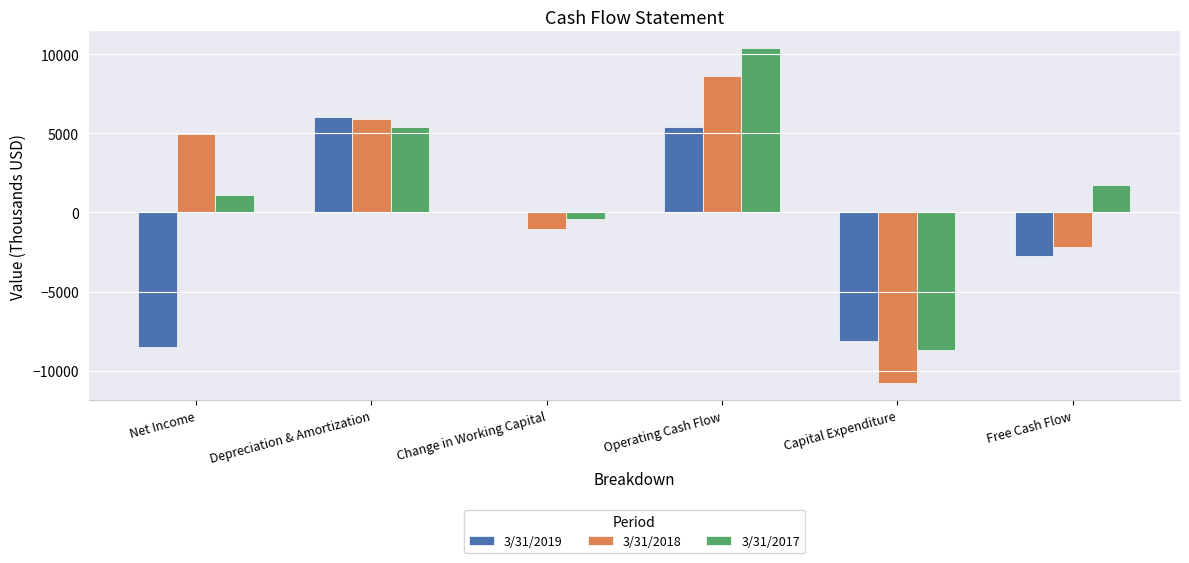

The value of 3/31/2017 at Capital Expenditure is -8678. True or false?

True